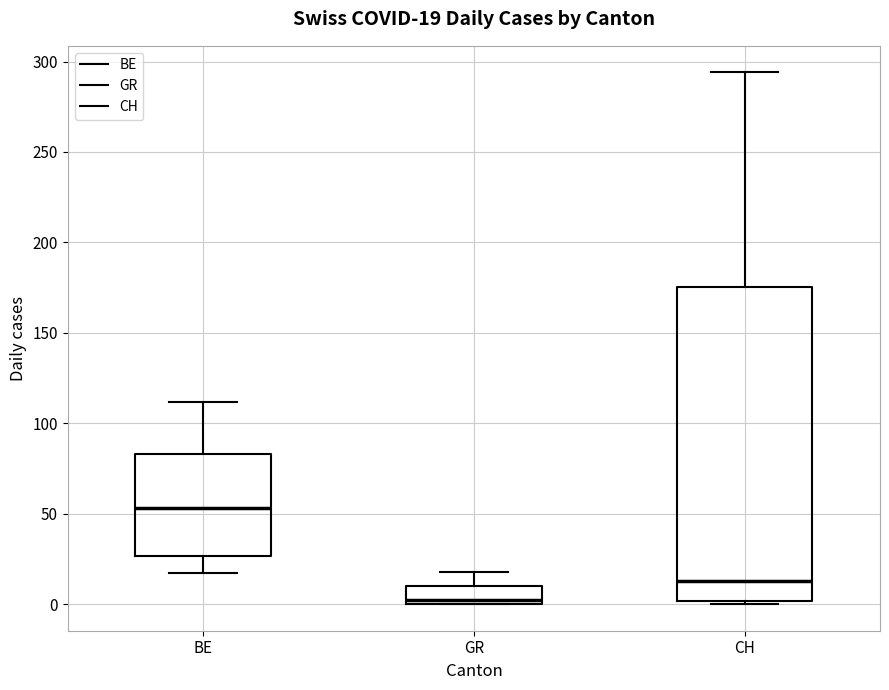

Which box's median line is the lowest?

GR